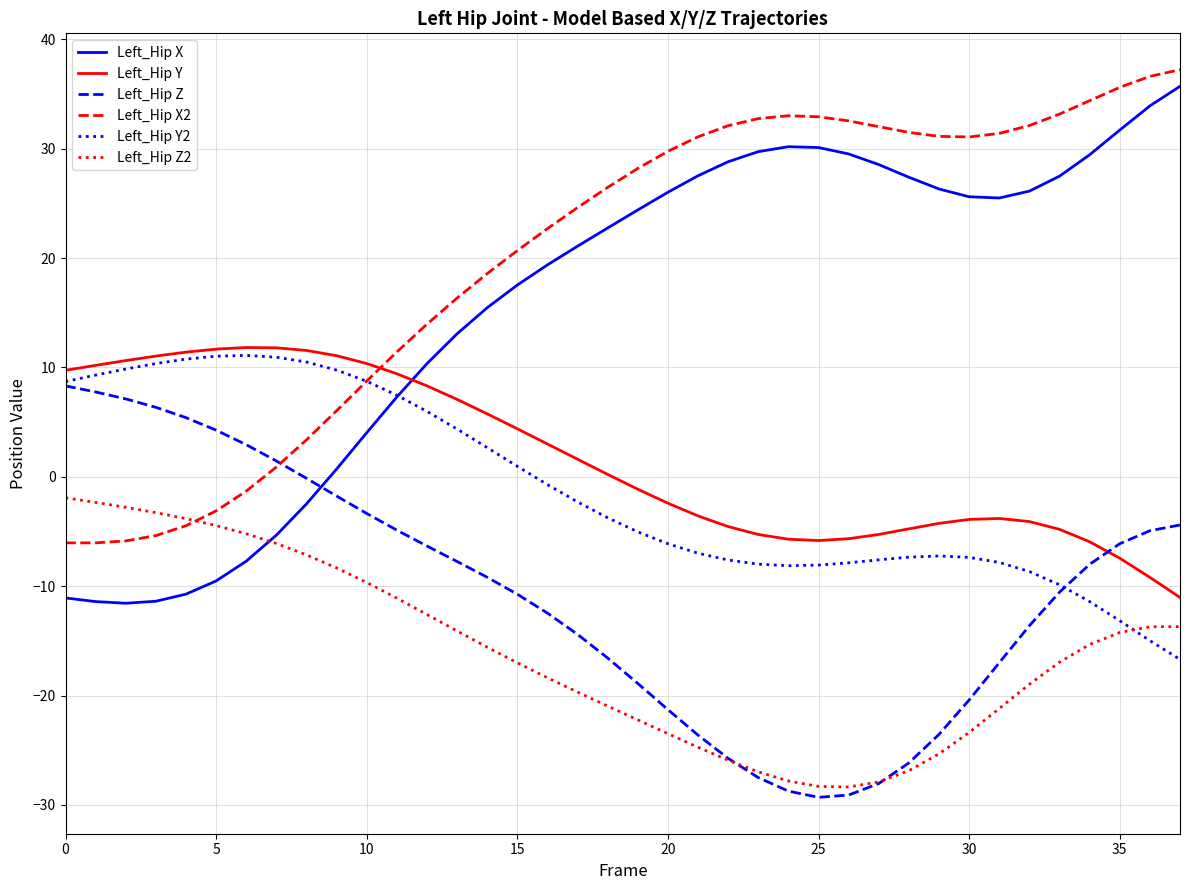

What is the lowest value of the Left_Hip Y series?

-11.0